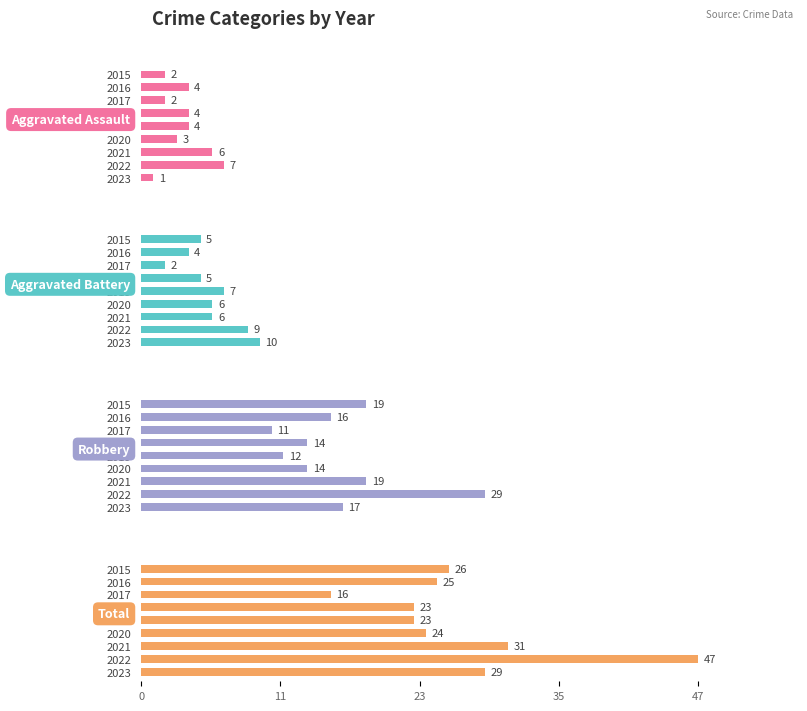

Are the bars horizontal?

Yes